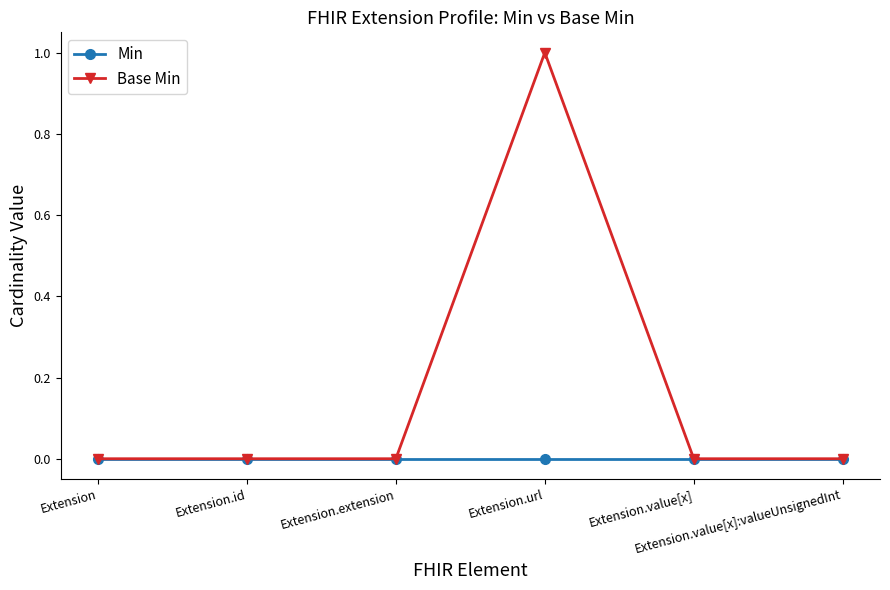

Rank the series by their average value, from highest to lowest.

Base Min, Min